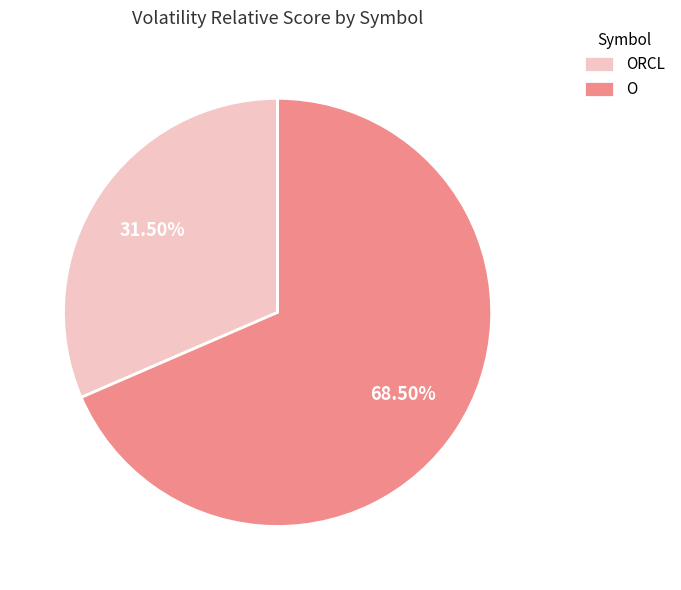

How many segments does this pie chart have?

2